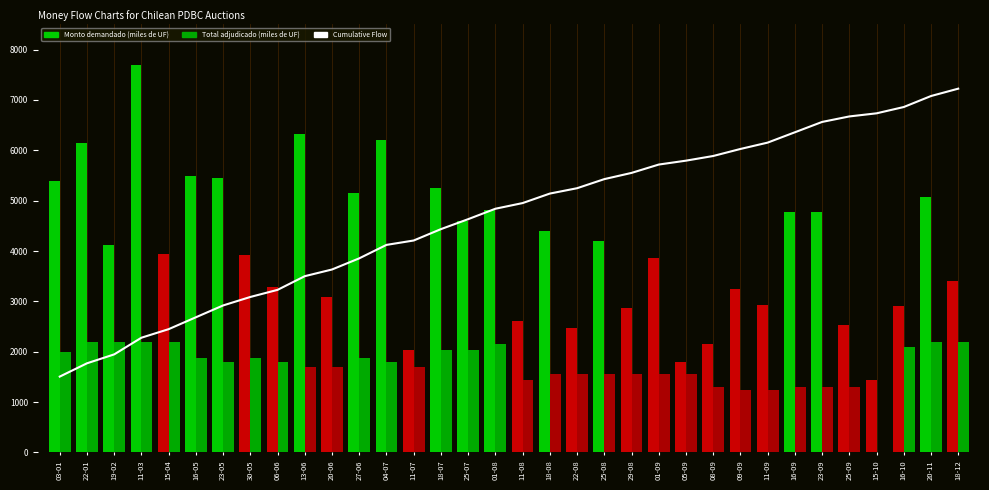

What value does the Cumulative Flow series have at 29-08?

5551.9